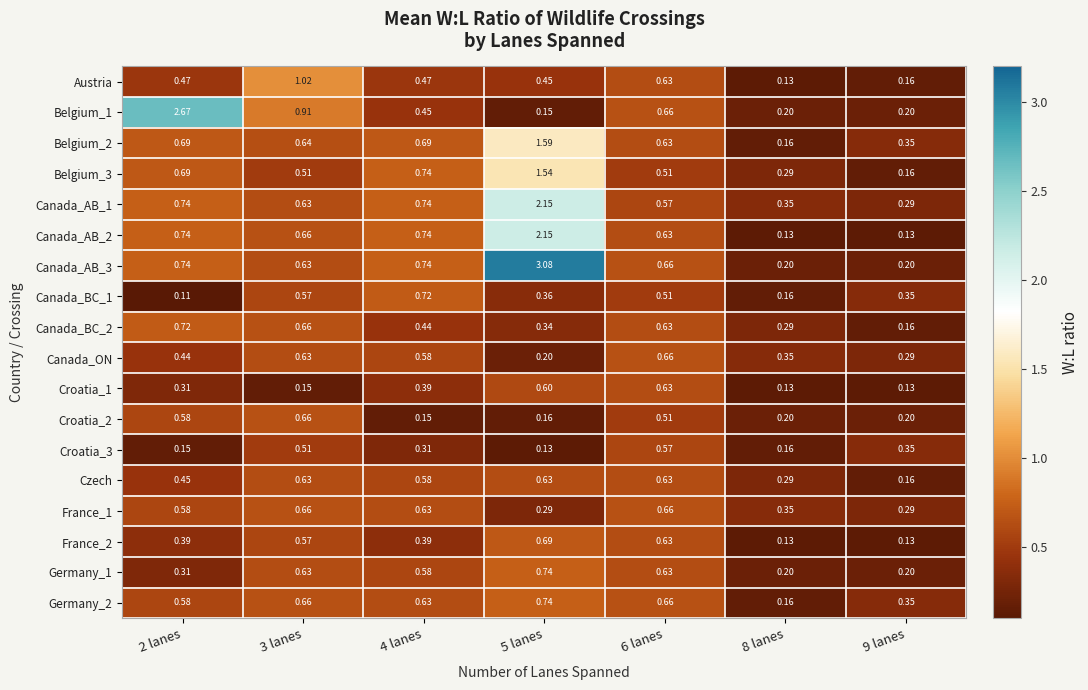

Is the value of Canada_AB_1 at 6 lanes greater than the value of Belgium_1 at 5 lanes?

Yes